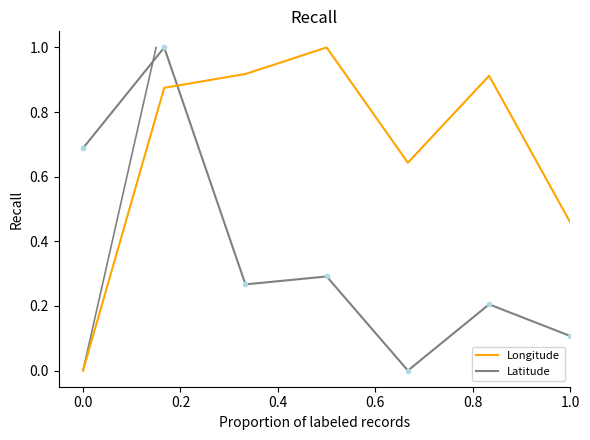

Count the number of categories in the chart.

7